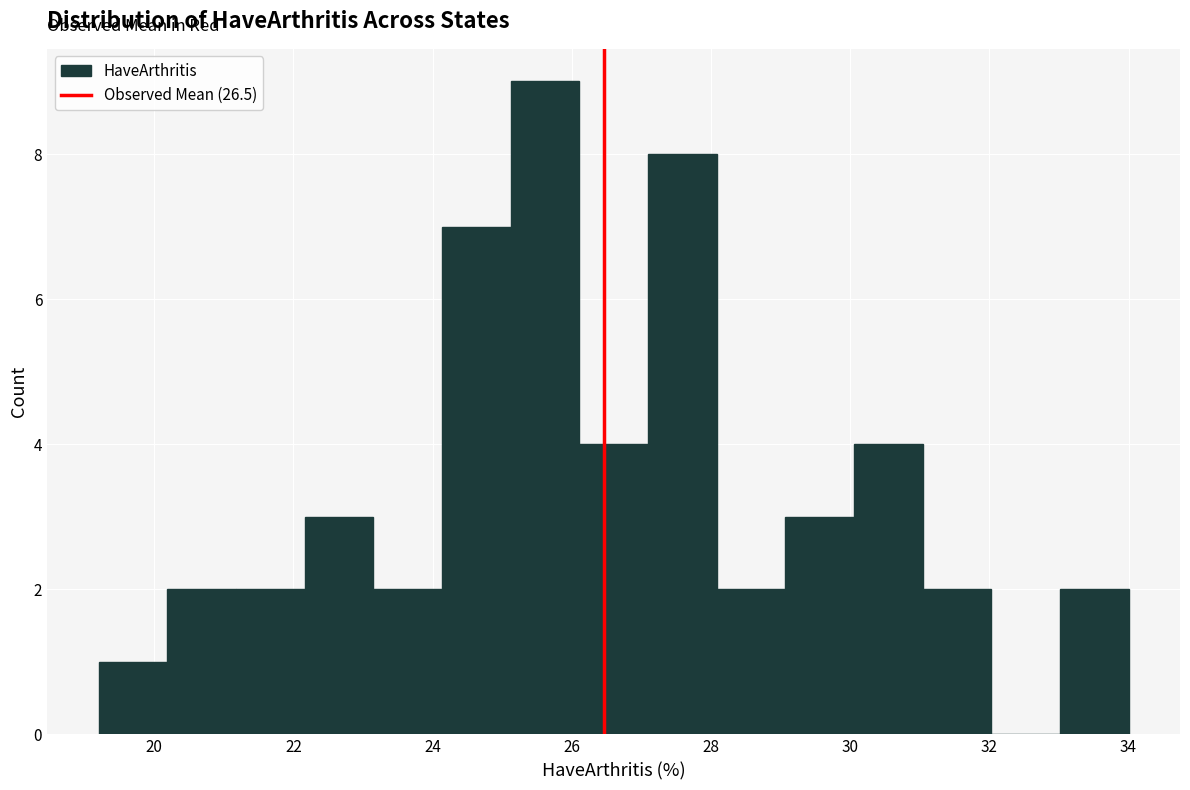

What is the height of the bar covering 22.2 to 23.2 on the x-axis? Neither the bar edges nor the heights are printed on the chart, so give them approximately, as read against the axes.

3